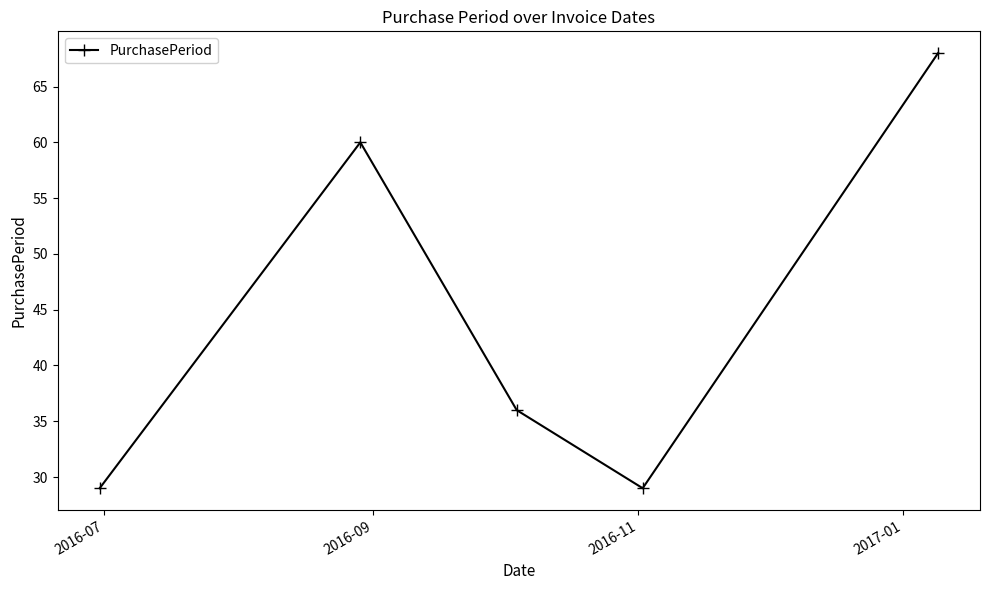

Count the number of categories in the chart.

5